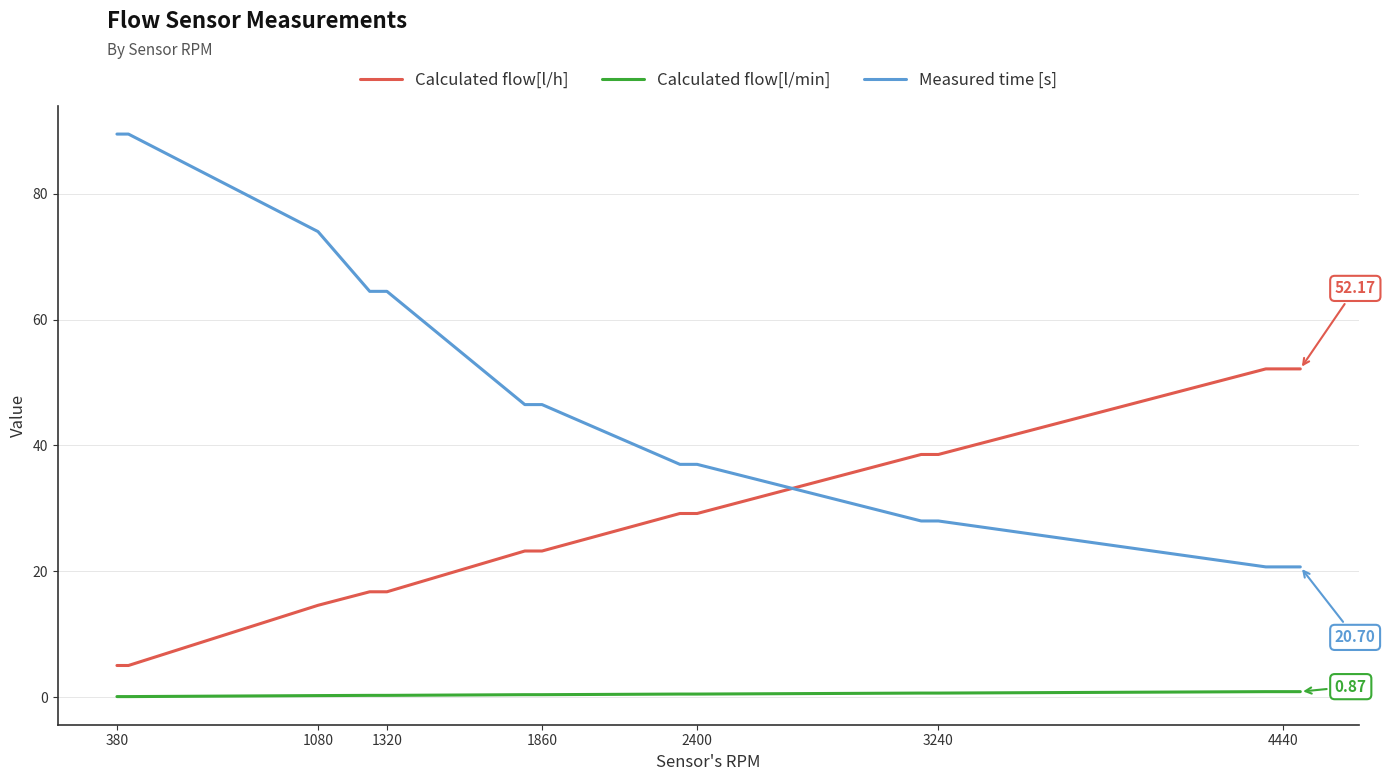

What is the smallest value displayed?

0.1